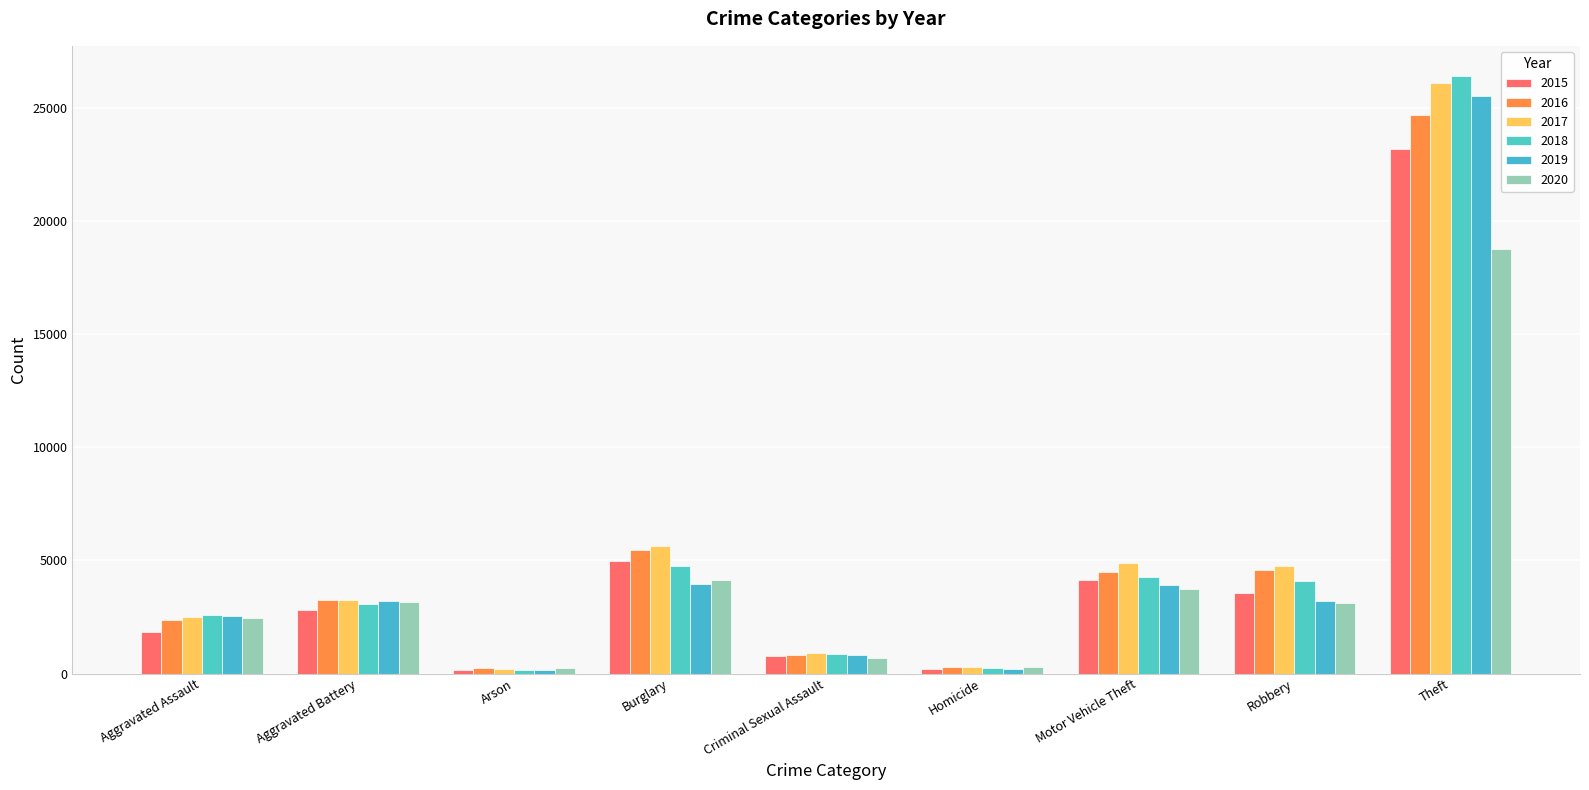

Does the chart contain stacked bars?

No